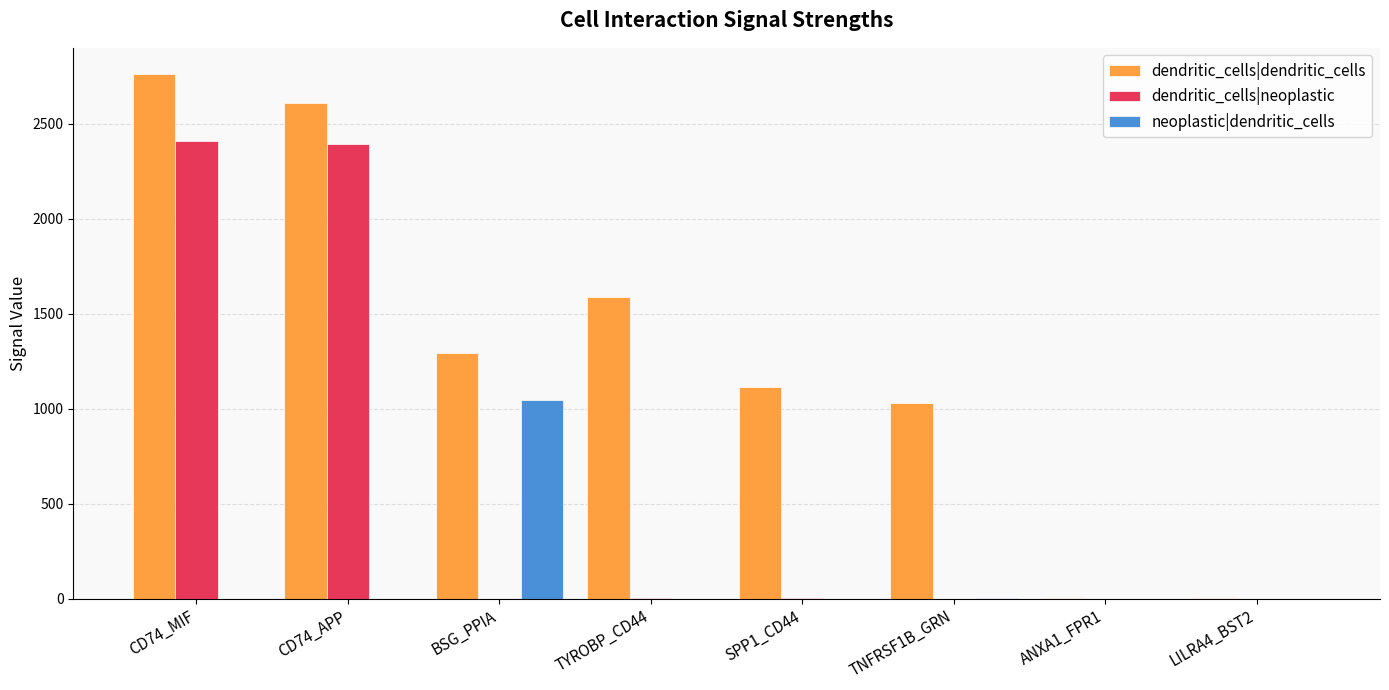

What is the maximum value for neoplastic|dendritic_cells?

1046.0